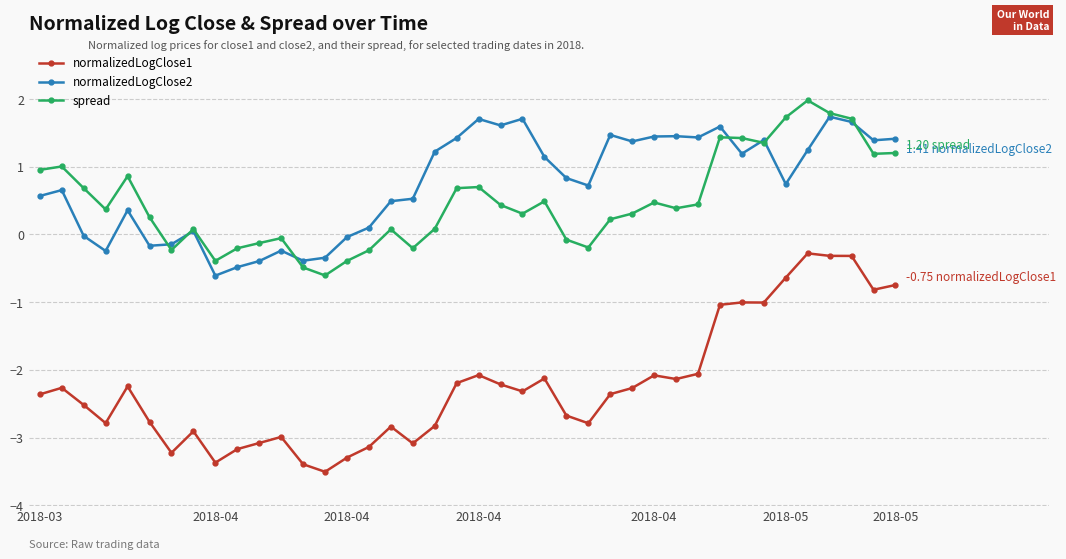

Which series has the largest range (max minus min)?

normalizedLogClose1